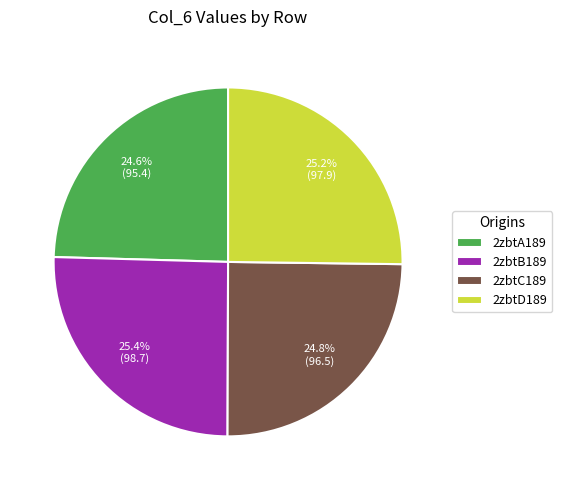

To the nearest percent, what is the combined percentage of 2zbtD189 and 2zbtC189?

50%